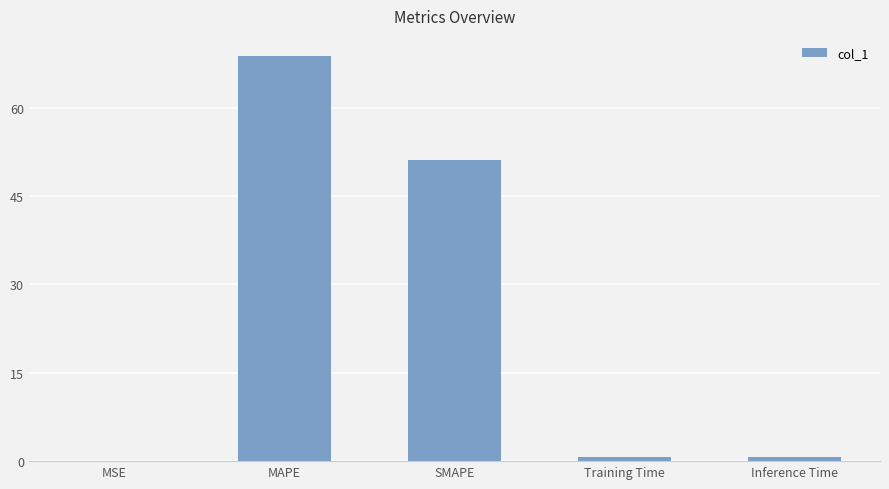

Between SMAPE and MSE, which is larger?

SMAPE